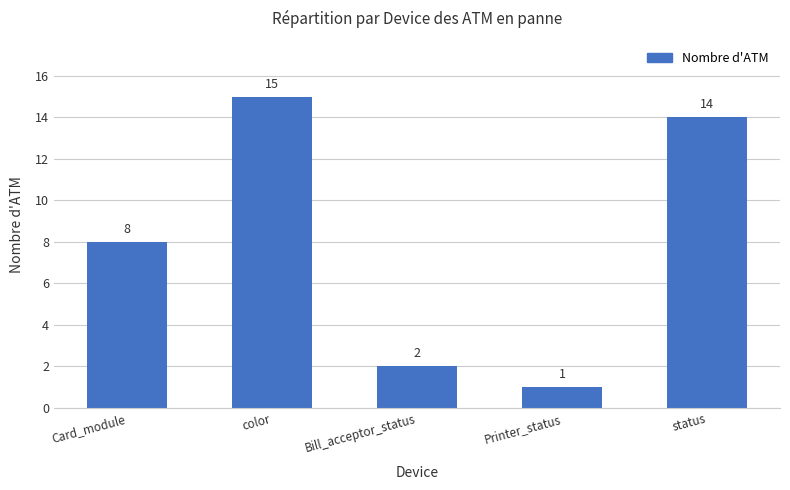

What is the change in value from color to Bill_acceptor_status?

-13